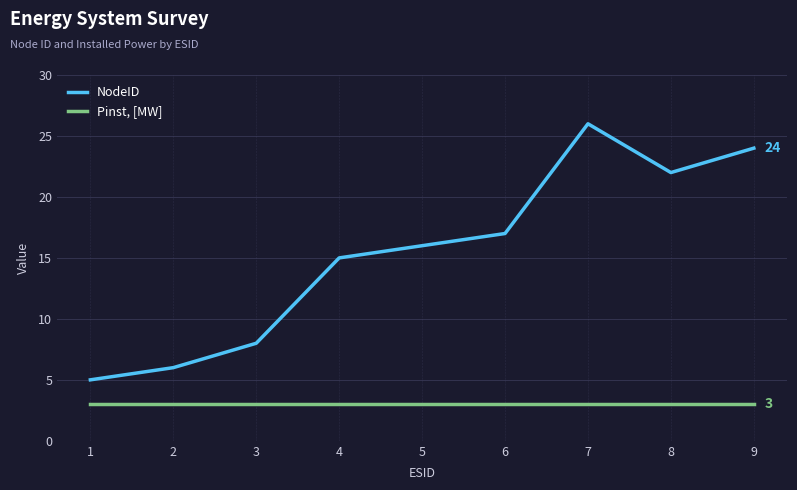

What is the highest value of the Pinst, [MW] series?

3